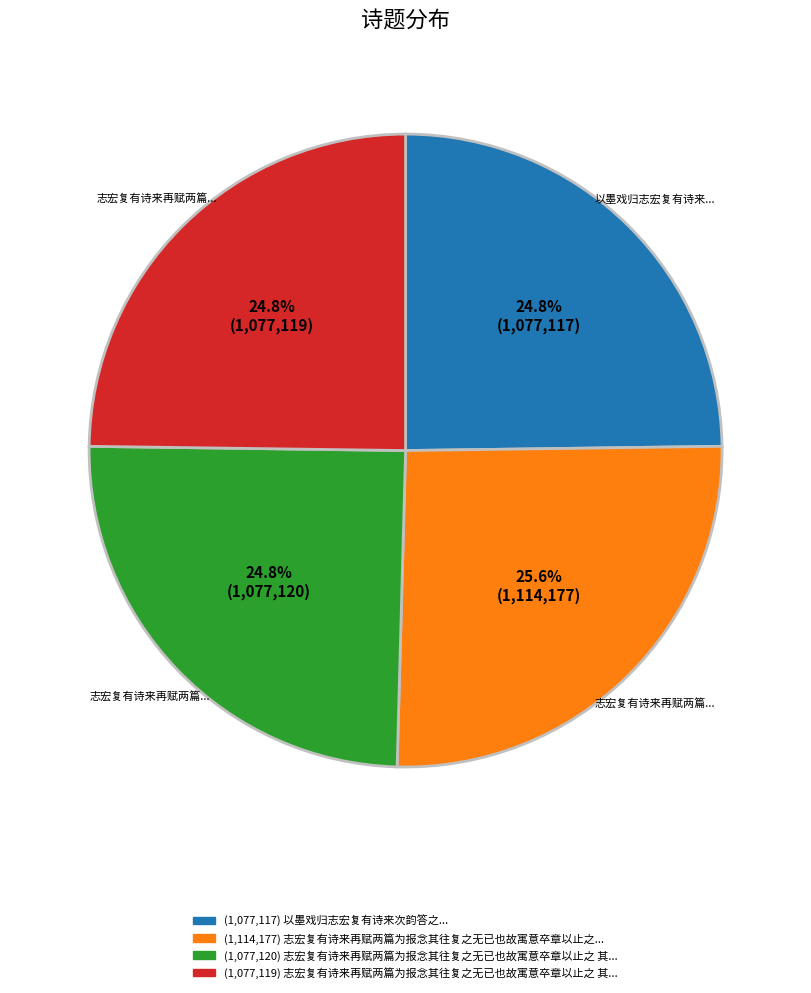

Is there a majority slice in this chart?

No